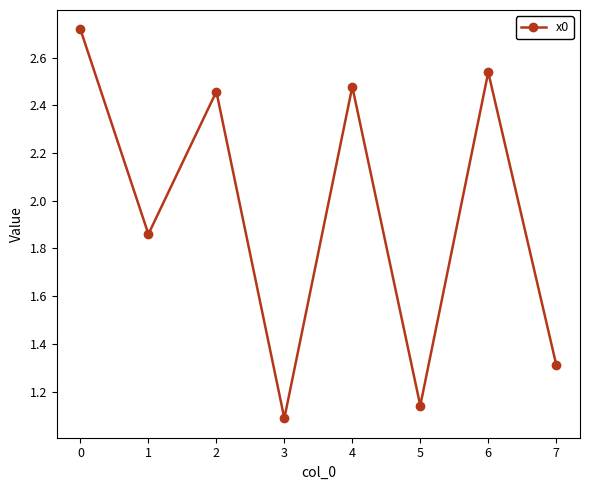

How many data points are less than 2?

4